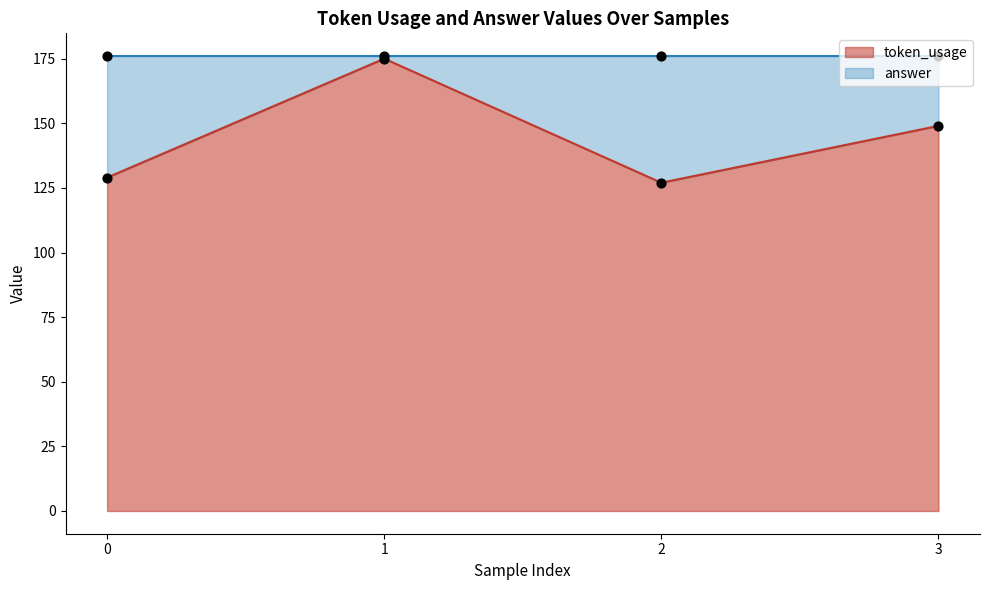

What is the change in value from 0 to 3?

+20